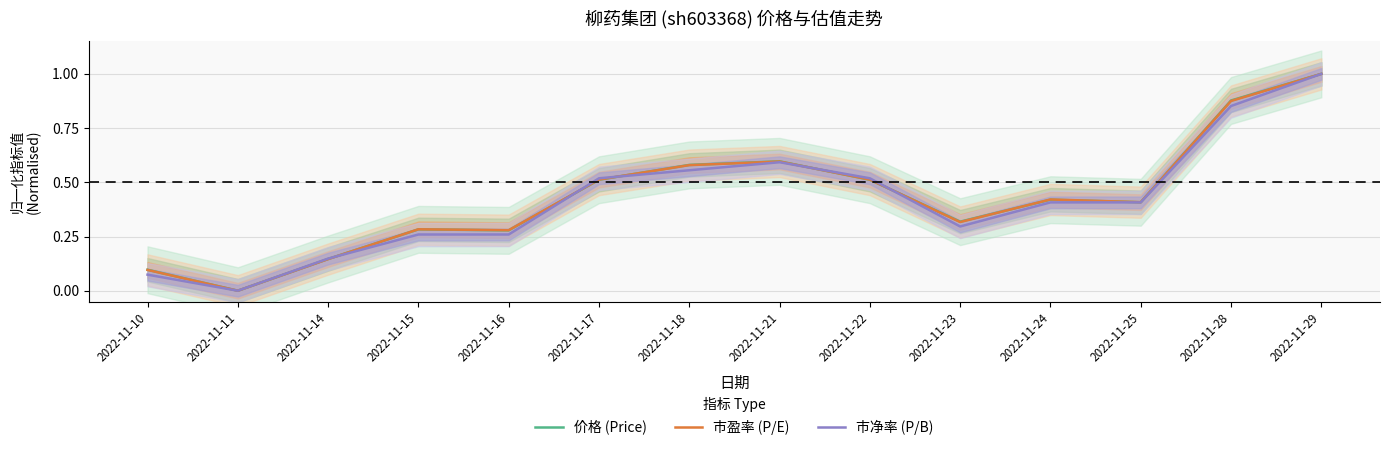

True or false: 市盈率 (P/E) has more than 1 interior local peaks.

True